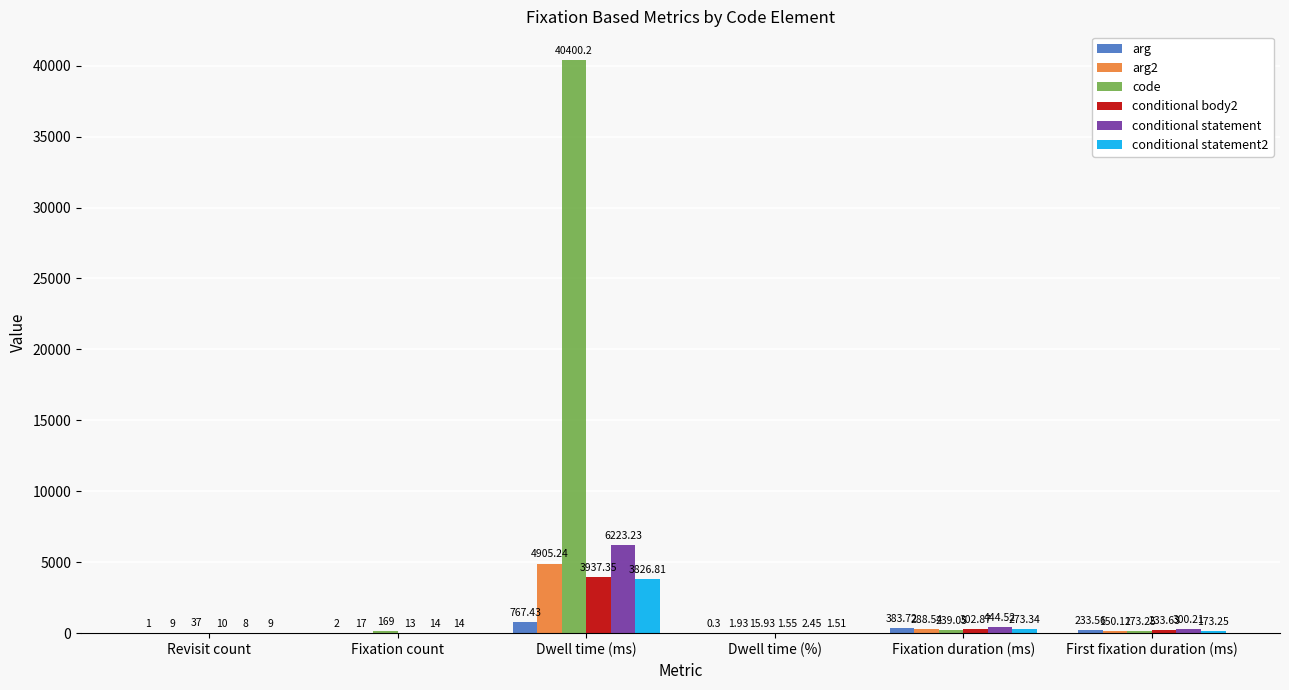

At which category is the sum across all series the highest?

Dwell time (ms)